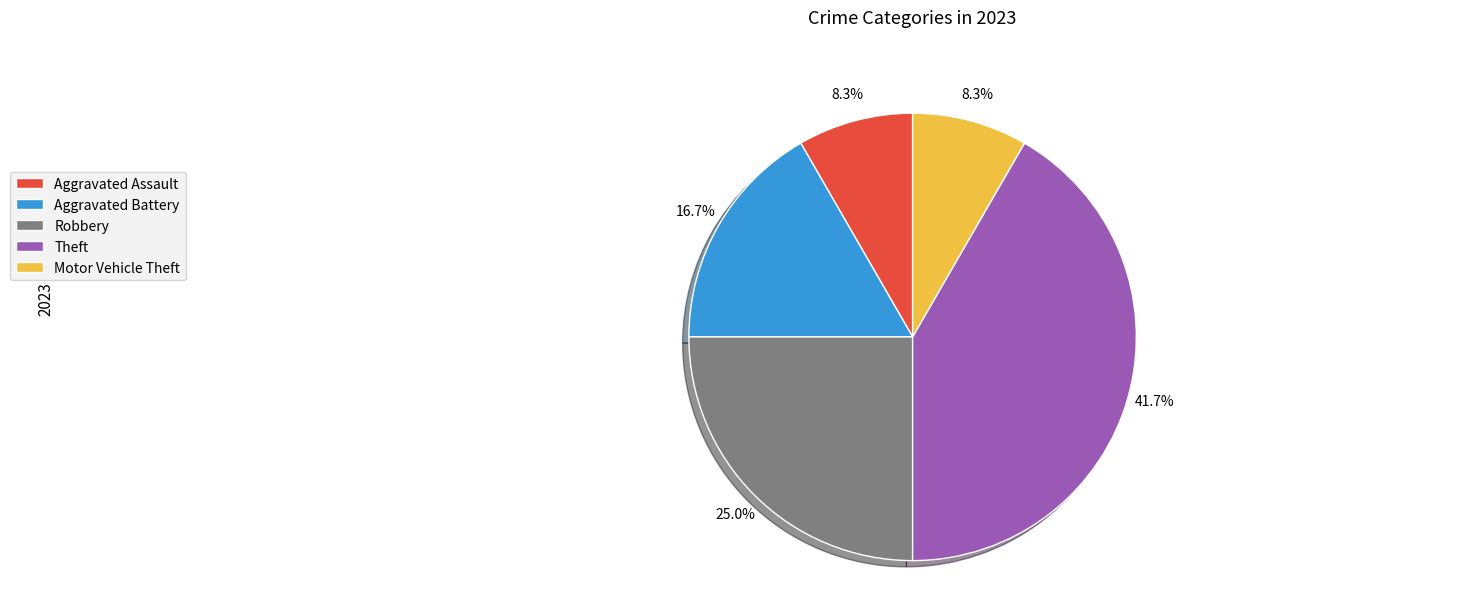

Does any single category account for the majority?

No